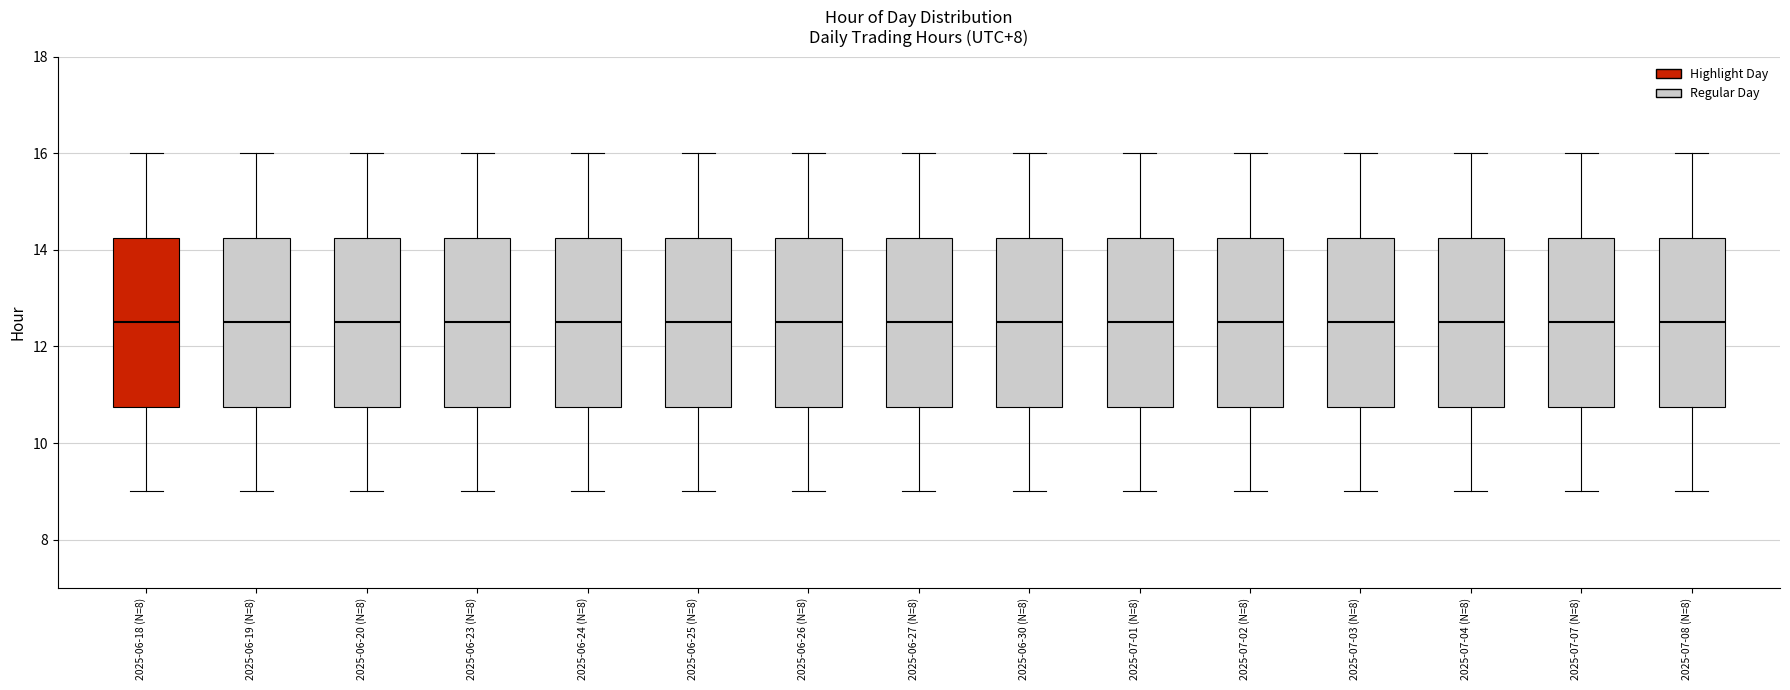

Where does the median line of the box for 2025-07-03 (N=8) sit on the y-axis? The values are not printed on the chart, so give them approximately, as read against the axis.

12.6